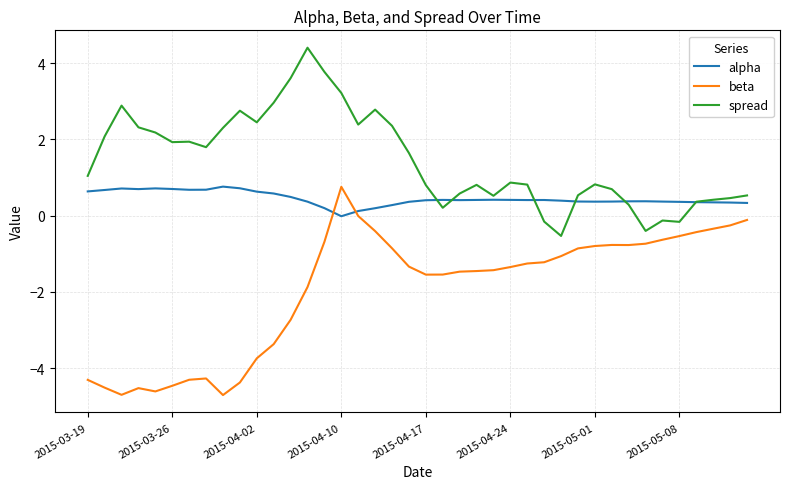

Which series ends up on top after the final intersection of spread and alpha?

spread